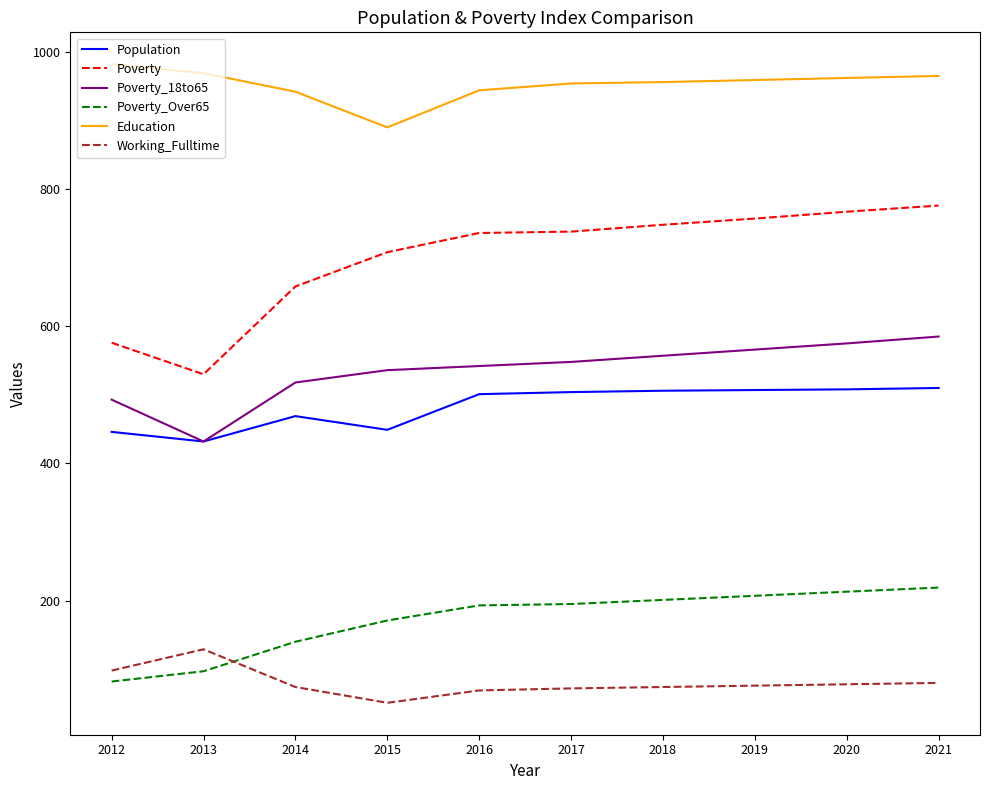

Which series has the largest total across all categories?

Education